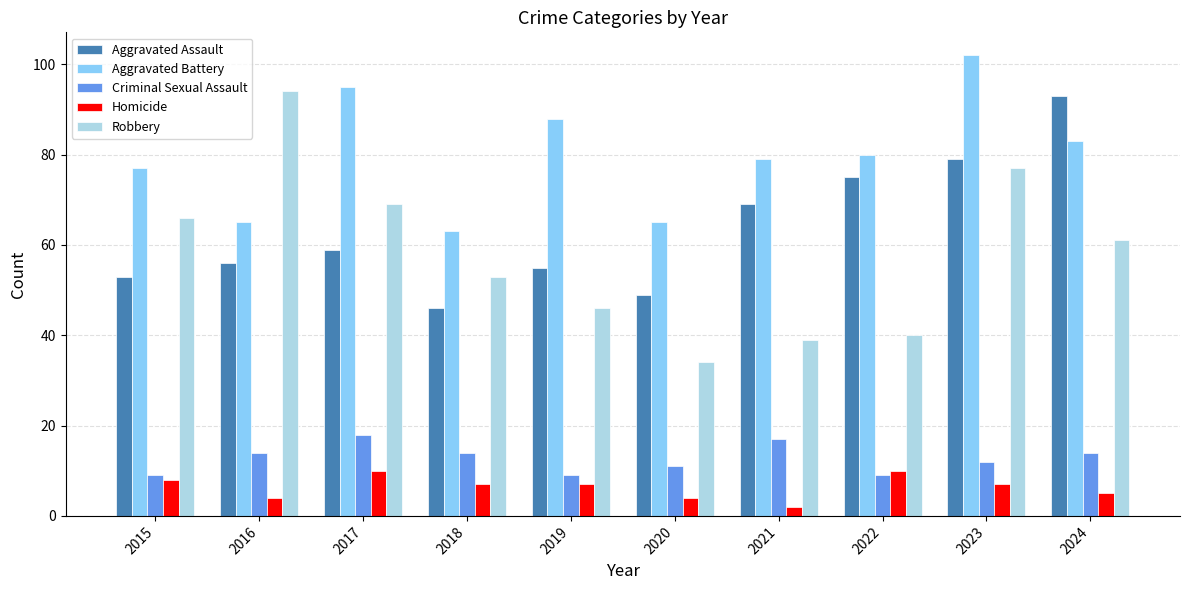

Is it true that Aggravated Assault equals 25 at 2017?

False